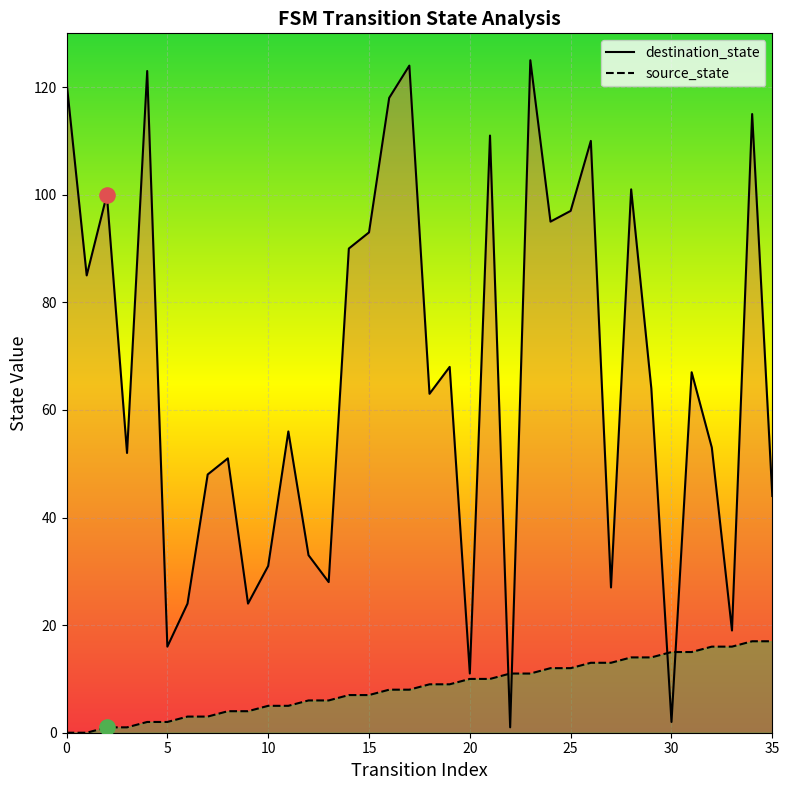

At which category is the sum across all series the highest?

23